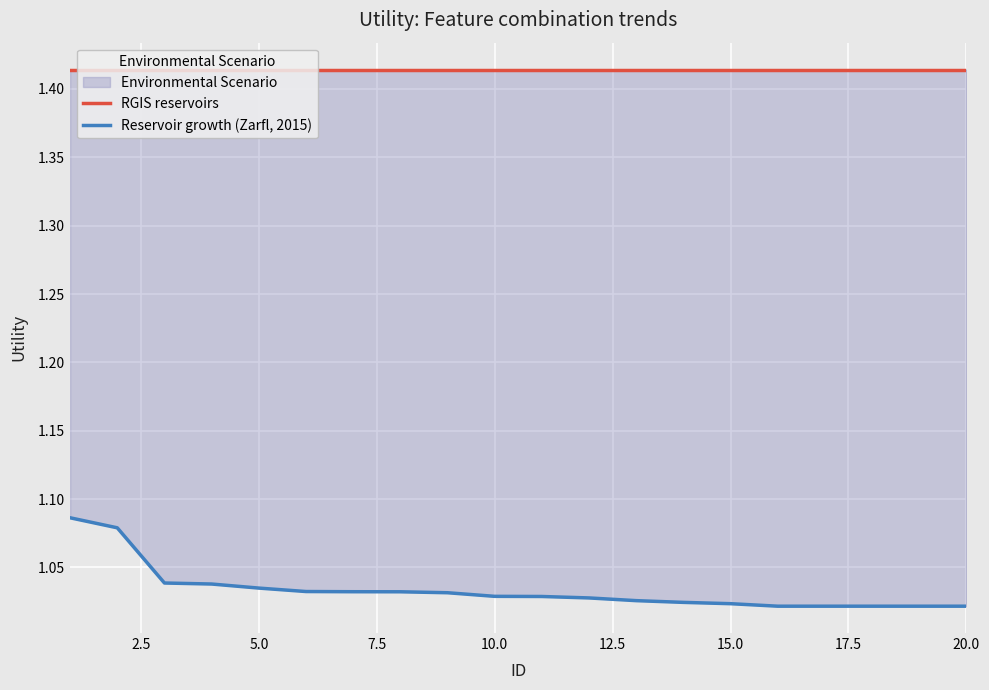

What is the difference between the second highest and second lowest values in the Reservoir growth (Zarfl, 2015) series?

0.1